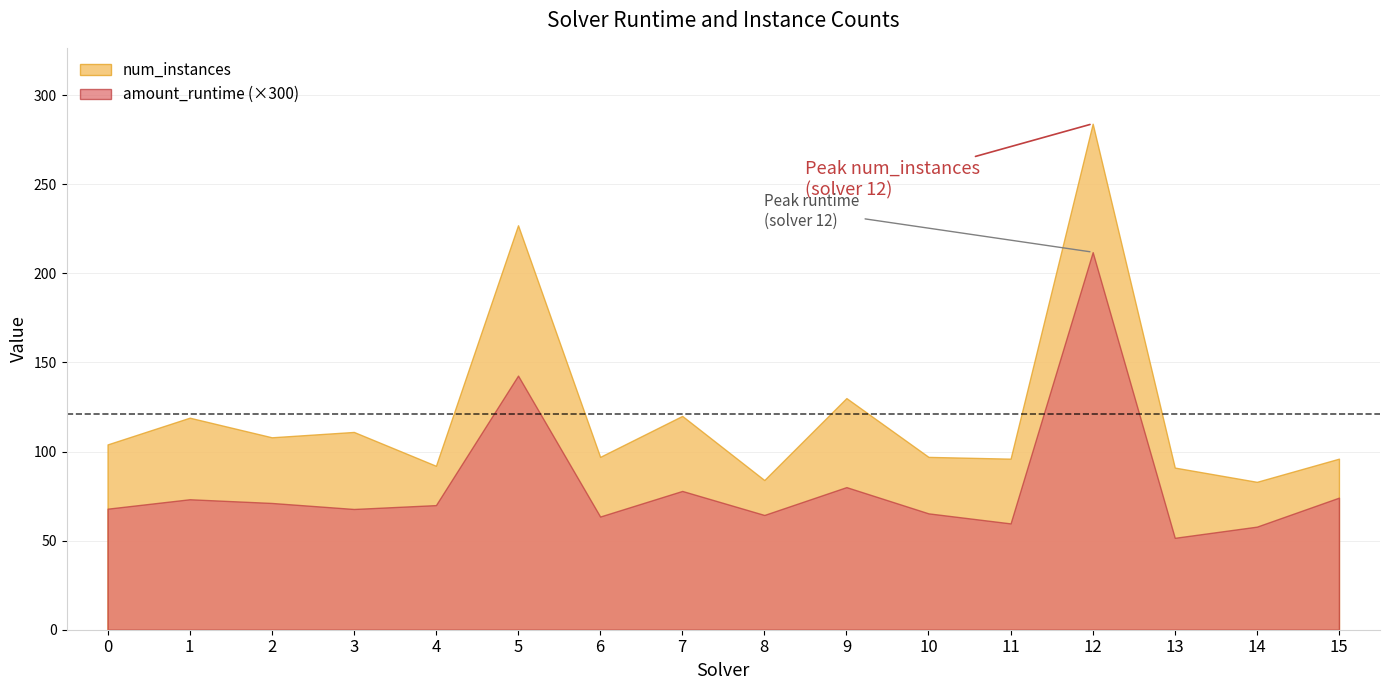

How many distinct data groups are displayed?

2